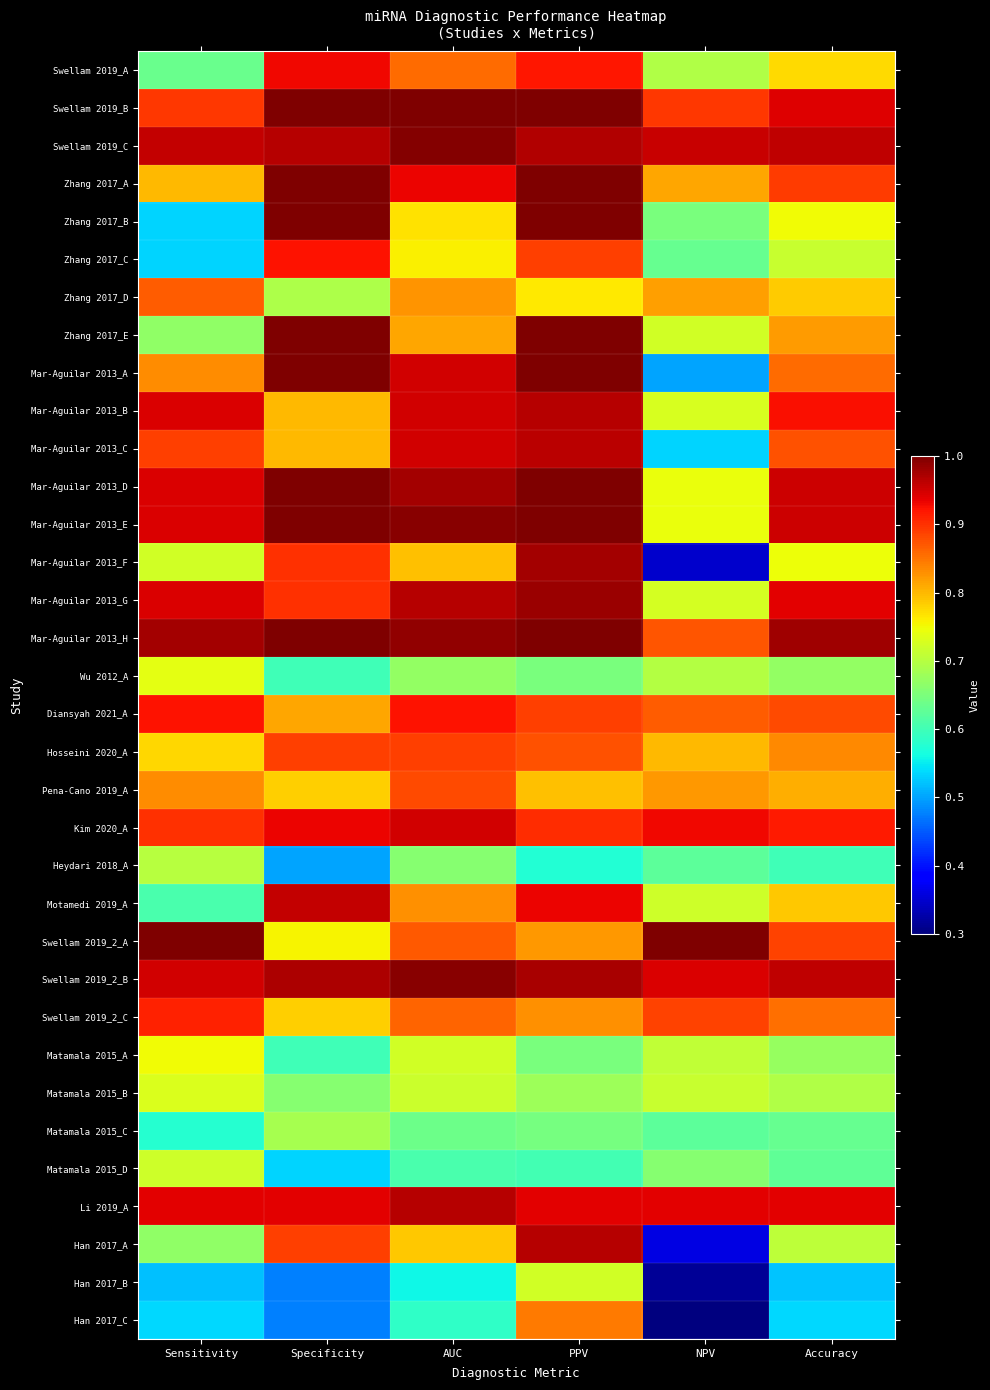

What is the minimum value shown in the chart?

0.2